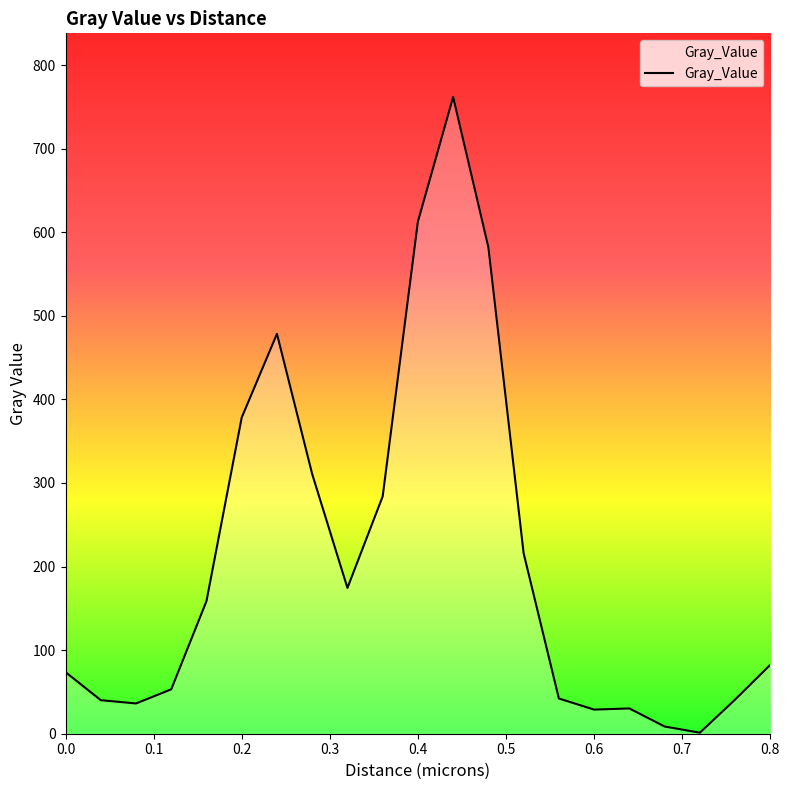

How many lines are shown in the chart?

1